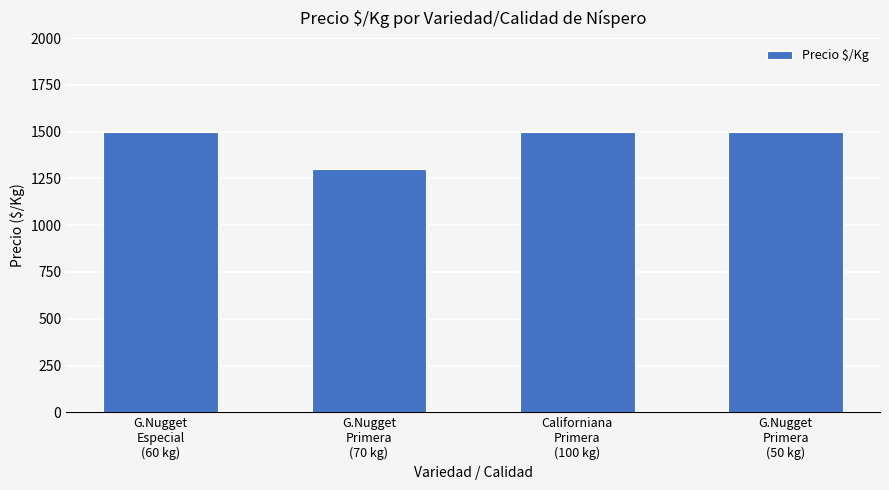

What is the maximum value shown in the chart?

1500